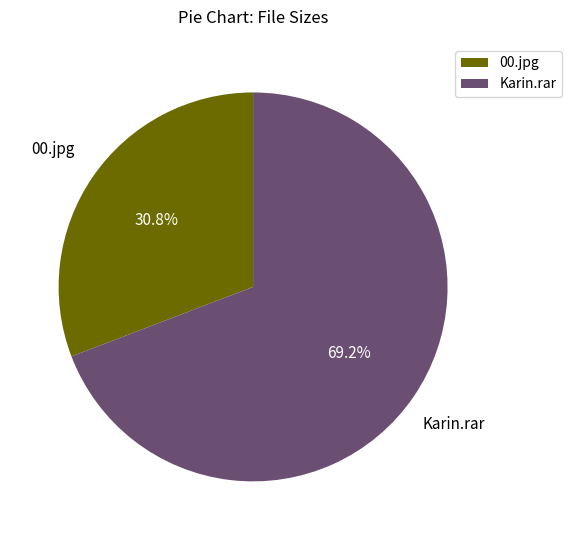

To the nearest percent, what is the difference between the 00.jpg and Karin.rar slice percentages?

38%